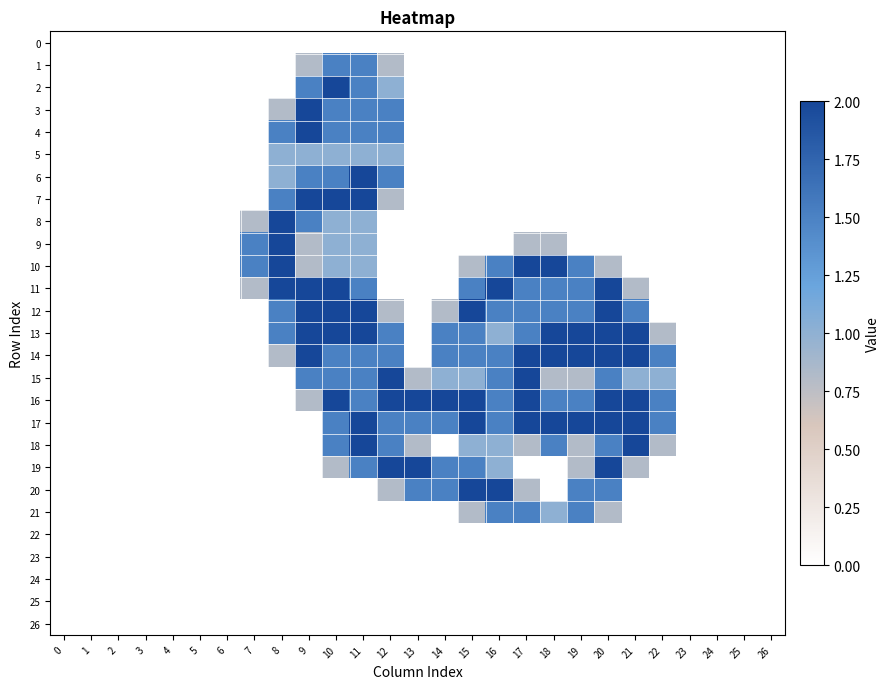

Reading left to right, transcribe all the data shown in this chart.

0: 0=0.0	1=0.0	2=0.0	3=0.0	4=0.0	5=0.0	6=0.0	7=0.0	8=0.0	9=0.0	10=0.0	11=0.0	12=0.0	13=0.0	14=0.0	15=0.0	16=0.0	17=0.0	18=0.0	19=0.0	20=0.0	21=0.0	22=0.0	23=0.0	24=0.0	25=0.0	26=0.0
1: 0=0.0	1=0.0	2=0.0	3=0.0	4=0.0	5=0.0	6=0.0	7=0.0	8=0.0	9=0.8	10=1.5	11=1.5	12=0.8	13=0.0	14=0.0	15=0.0	16=0.0	17=0.0	18=0.0	19=0.0	20=0.0	21=0.0	22=0.0	23=0.0	24=0.0	25=0.0	26=0.0
2: 0=0.0	1=0.0	2=0.0	3=0.0	4=0.0	5=0.0	6=0.0	7=0.0	8=0.0	9=1.5	10=2.0	11=1.5	12=1.0	13=0.0	14=0.0	15=0.0	16=0.0	17=0.0	18=0.0	19=0.0	20=0.0	21=0.0	22=0.0	23=0.0	24=0.0	25=0.0	26=0.0
3: 0=0.0	1=0.0	2=0.0	3=0.0	4=0.0	5=0.0	6=0.0	7=0.0	8=0.8	9=2.0	10=1.5	11=1.5	12=1.5	13=0.0	14=0.0	15=0.0	16=0.0	17=0.0	18=0.0	19=0.0	20=0.0	21=0.0	22=0.0	23=0.0	24=0.0	25=0.0	26=0.0
4: 0=0.0	1=0.0	2=0.0	3=0.0	4=0.0	5=0.0	6=0.0	7=0.0	8=1.5	9=2.0	10=1.5	11=1.5	12=1.5	13=0.0	14=0.0	15=0.0	16=0.0	17=0.0	18=0.0	19=0.0	20=0.0	21=0.0	22=0.0	23=0.0	24=0.0	25=0.0	26=0.0
5: 0=0.0	1=0.0	2=0.0	3=0.0	4=0.0	5=0.0	6=0.0	7=0.0	8=1.0	9=1.0	10=1.0	11=1.0	12=1.0	13=0.0	14=0.0	15=0.0	16=0.0	17=0.0	18=0.0	19=0.0	20=0.0	21=0.0	22=0.0	23=0.0	24=0.0	25=0.0	26=0.0
6: 0=0.0	1=0.0	2=0.0	3=0.0	4=0.0	5=0.0	6=0.0	7=0.0	8=1.0	9=1.5	10=1.5	11=2.0	12=1.5	13=0.0	14=0.0	15=0.0	16=0.0	17=0.0	18=0.0	19=0.0	20=0.0	21=0.0	22=0.0	23=0.0	24=0.0	25=0.0	26=0.0
7: 0=0.0	1=0.0	2=0.0	3=0.0	4=0.0	5=0.0	6=0.0	7=0.0	8=1.5	9=2.0	10=2.0	11=2.0	12=0.8	13=0.0	14=0.0	15=0.0	16=0.0	17=0.0	18=0.0	19=0.0	20=0.0	21=0.0	22=0.0	23=0.0	24=0.0	25=0.0	26=0.0
8: 0=0.0	1=0.0	2=0.0	3=0.0	4=0.0	5=0.0	6=0.0	7=0.8	8=2.0	9=1.5	10=1.0	11=1.0	12=0.0	13=0.0	14=0.0	15=0.0	16=0.0	17=0.0	18=0.0	19=0.0	20=0.0	21=0.0	22=0.0	23=0.0	24=0.0	25=0.0	26=0.0
9: 0=0.0	1=0.0	2=0.0	3=0.0	4=0.0	5=0.0	6=0.0	7=1.5	8=2.0	9=0.8	10=1.0	11=1.0	12=0.0	13=0.0	14=0.0	15=0.0	16=0.0	17=0.8	18=0.8	19=0.0	20=0.0	21=0.0	22=0.0	23=0.0	24=0.0	25=0.0	26=0.0
10: 0=0.0	1=0.0	2=0.0	3=0.0	4=0.0	5=0.0	6=0.0	7=1.5	8=2.0	9=0.8	10=1.0	11=1.0	12=0.0	13=0.0	14=0.0	15=0.8	16=1.5	17=2.0	18=2.0	19=1.5	20=0.8	21=0.0	22=0.0	23=0.0	24=0.0	25=0.0	26=0.0
11: 0=0.0	1=0.0	2=0.0	3=0.0	4=0.0	5=0.0	6=0.0	7=0.8	8=2.0	9=2.0	10=2.0	11=1.5	12=0.0	13=0.0	14=0.0	15=1.5	16=2.0	17=1.5	18=1.5	19=1.5	20=2.0	21=0.8	22=0.0	23=0.0	24=0.0	25=0.0	26=0.0
12: 0=0.0	1=0.0	2=0.0	3=0.0	4=0.0	5=0.0	6=0.0	7=0.0	8=1.5	9=2.0	10=2.0	11=2.0	12=0.8	13=0.0	14=0.8	15=2.0	16=1.5	17=1.5	18=1.5	19=1.5	20=2.0	21=1.5	22=0.0	23=0.0	24=0.0	25=0.0	26=0.0
13: 0=0.0	1=0.0	2=0.0	3=0.0	4=0.0	5=0.0	6=0.0	7=0.0	8=1.5	9=2.0	10=2.0	11=2.0	12=1.5	13=0.0	14=1.5	15=1.5	16=1.0	17=1.5	18=2.0	19=2.0	20=2.0	21=2.0	22=0.8	23=0.0	24=0.0	25=0.0	26=0.0
14: 0=0.0	1=0.0	2=0.0	3=0.0	4=0.0	5=0.0	6=0.0	7=0.0	8=0.8	9=2.0	10=1.5	11=1.5	12=1.5	13=0.0	14=1.5	15=1.5	16=1.5	17=2.0	18=2.0	19=2.0	20=2.0	21=2.0	22=1.5	23=0.0	24=0.0	25=0.0	26=0.0
15: 0=0.0	1=0.0	2=0.0	3=0.0	4=0.0	5=0.0	6=0.0	7=0.0	8=0.0	9=1.5	10=1.5	11=1.5	12=2.0	13=0.8	14=1.0	15=1.0	16=1.5	17=2.0	18=0.8	19=0.8	20=1.5	21=1.0	22=1.0	23=0.0	24=0.0	25=0.0	26=0.0
16: 0=0.0	1=0.0	2=0.0	3=0.0	4=0.0	5=0.0	6=0.0	7=0.0	8=0.0	9=0.8	10=2.0	11=1.5	12=2.0	13=2.0	14=2.0	15=2.0	16=1.5	17=2.0	18=1.5	19=1.5	20=2.0	21=2.0	22=1.5	23=0.0	24=0.0	25=0.0	26=0.0
17: 0=0.0	1=0.0	2=0.0	3=0.0	4=0.0	5=0.0	6=0.0	7=0.0	8=0.0	9=0.0	10=1.5	11=2.0	12=1.5	13=1.5	14=1.5	15=2.0	16=1.5	17=2.0	18=2.0	19=2.0	20=2.0	21=2.0	22=1.5	23=0.0	24=0.0	25=0.0	26=0.0
18: 0=0.0	1=0.0	2=0.0	3=0.0	4=0.0	5=0.0	6=0.0	7=0.0	8=0.0	9=0.0	10=1.5	11=2.0	12=1.5	13=0.8	14=0.0	15=1.0	16=1.0	17=0.8	18=1.5	19=0.8	20=1.5	21=2.0	22=0.8	23=0.0	24=0.0	25=0.0	26=0.0
19: 0=0.0	1=0.0	2=0.0	3=0.0	4=0.0	5=0.0	6=0.0	7=0.0	8=0.0	9=0.0	10=0.8	11=1.5	12=2.0	13=2.0	14=1.5	15=1.5	16=1.0	17=0.0	18=0.0	19=0.8	20=2.0	21=0.8	22=0.0	23=0.0	24=0.0	25=0.0	26=0.0
20: 0=0.0	1=0.0	2=0.0	3=0.0	4=0.0	5=0.0	6=0.0	7=0.0	8=0.0	9=0.0	10=0.0	11=0.0	12=0.8	13=1.5	14=1.5	15=2.0	16=2.0	17=0.8	18=0.0	19=1.5	20=1.5	21=0.0	22=0.0	23=0.0	24=0.0	25=0.0	26=0.0
21: 0=0.0	1=0.0	2=0.0	3=0.0	4=0.0	5=0.0	6=0.0	7=0.0	8=0.0	9=0.0	10=0.0	11=0.0	12=0.0	13=0.0	14=0.0	15=0.8	16=1.5	17=1.5	18=1.0	19=1.5	20=0.8	21=0.0	22=0.0	23=0.0	24=0.0	25=0.0	26=0.0
22: 0=0.0	1=0.0	2=0.0	3=0.0	4=0.0	5=0.0	6=0.0	7=0.0	8=0.0	9=0.0	10=0.0	11=0.0	12=0.0	13=0.0	14=0.0	15=0.0	16=0.0	17=0.0	18=0.0	19=0.0	20=0.0	21=0.0	22=0.0	23=0.0	24=0.0	25=0.0	26=0.0
23: 0=0.0	1=0.0	2=0.0	3=0.0	4=0.0	5=0.0	6=0.0	7=0.0	8=0.0	9=0.0	10=0.0	11=0.0	12=0.0	13=0.0	14=0.0	15=0.0	16=0.0	17=0.0	18=0.0	19=0.0	20=0.0	21=0.0	22=0.0	23=0.0	24=0.0	25=0.0	26=0.0
24: 0=0.0	1=0.0	2=0.0	3=0.0	4=0.0	5=0.0	6=0.0	7=0.0	8=0.0	9=0.0	10=0.0	11=0.0	12=0.0	13=0.0	14=0.0	15=0.0	16=0.0	17=0.0	18=0.0	19=0.0	20=0.0	21=0.0	22=0.0	23=0.0	24=0.0	25=0.0	26=0.0
25: 0=0.0	1=0.0	2=0.0	3=0.0	4=0.0	5=0.0	6=0.0	7=0.0	8=0.0	9=0.0	10=0.0	11=0.0	12=0.0	13=0.0	14=0.0	15=0.0	16=0.0	17=0.0	18=0.0	19=0.0	20=0.0	21=0.0	22=0.0	23=0.0	24=0.0	25=0.0	26=0.0
26: 0=0.0	1=0.0	2=0.0	3=0.0	4=0.0	5=0.0	6=0.0	7=0.0	8=0.0	9=0.0	10=0.0	11=0.0	12=0.0	13=0.0	14=0.0	15=0.0	16=0.0	17=0.0	18=0.0	19=0.0	20=0.0	21=0.0	22=0.0	23=0.0	24=0.0	25=0.0	26=0.0